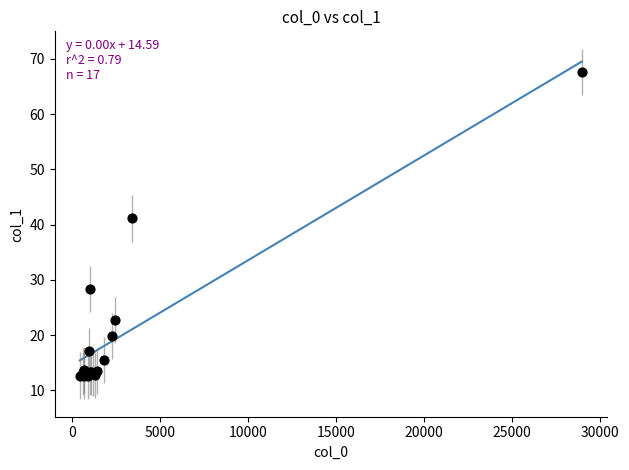

What Y value in the scatter plot is closest to 40?

41.1